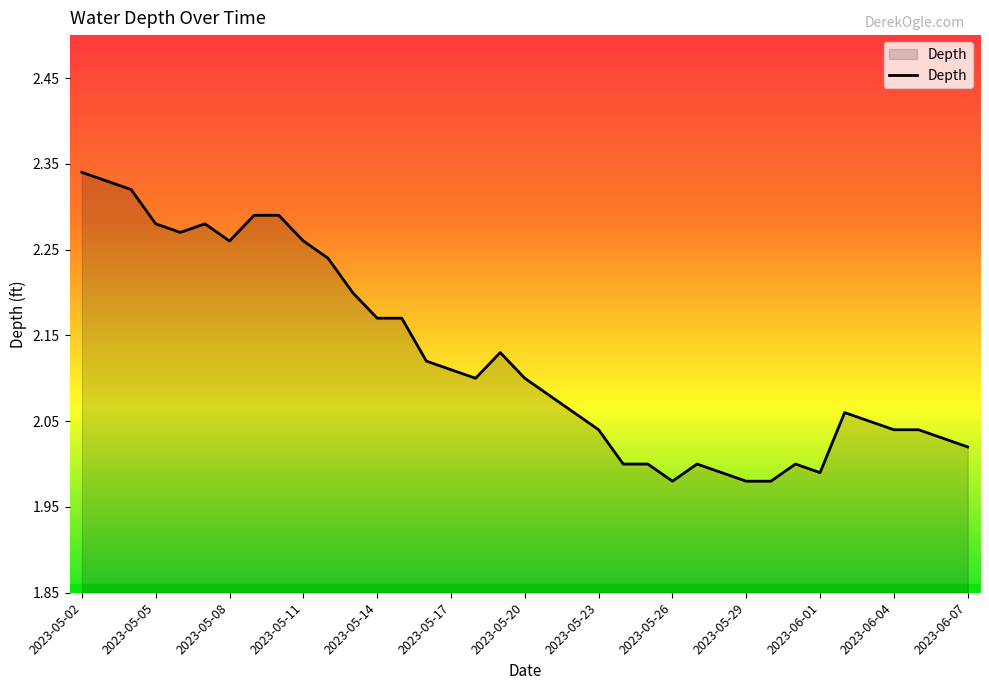

What is the difference between the maximum and minimum values?

0.4